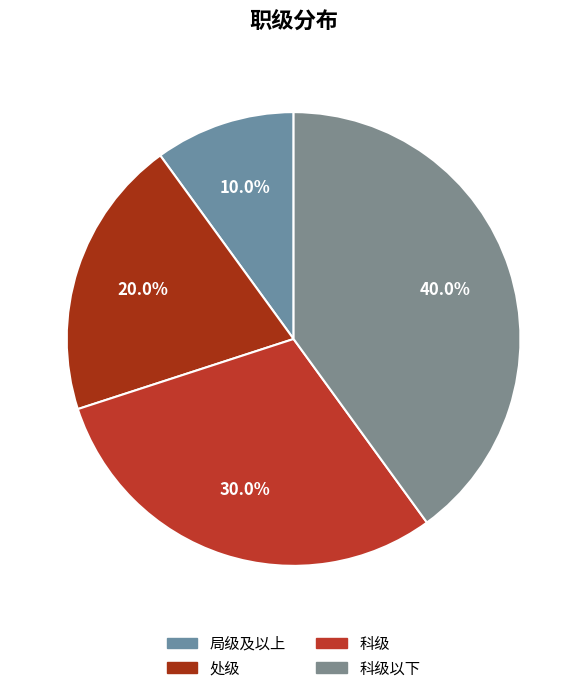

How many slices are in this pie chart?

4